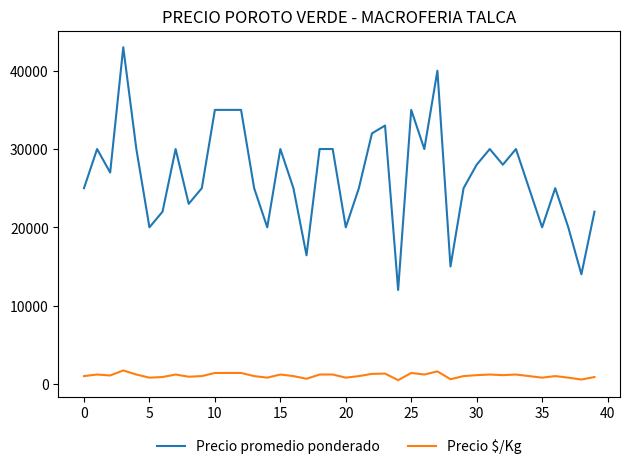

True or false: Precio $/Kg and Precio promedio ponderado intersect in this chart.

False